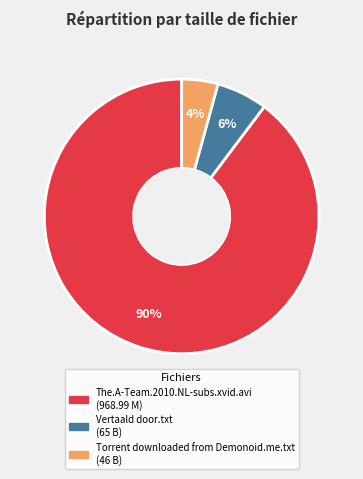

Does Torrent downloaded from Demonoid.me.txt account for over 50% of the chart?

No